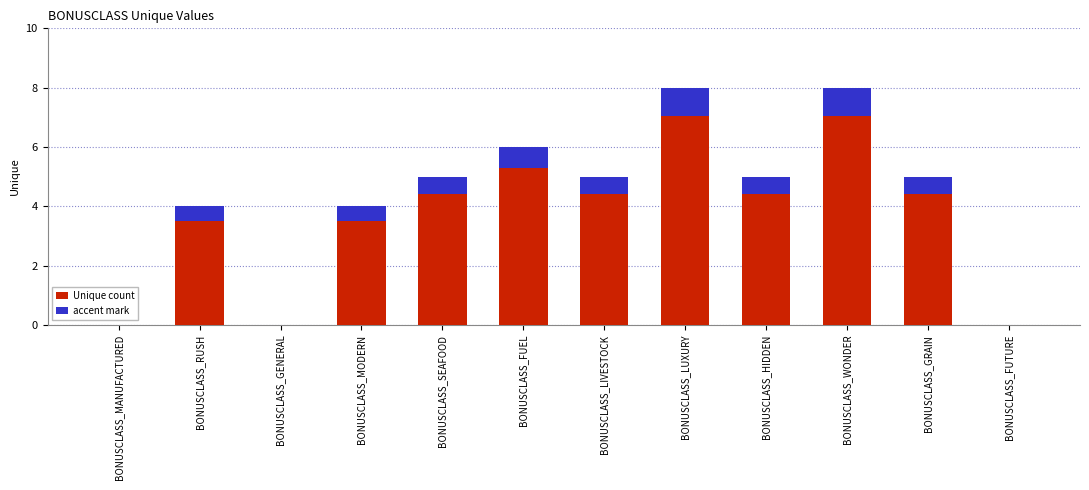

What is the label of the 12th bar from the right?

BONUSCLASS_MANUFACTURED